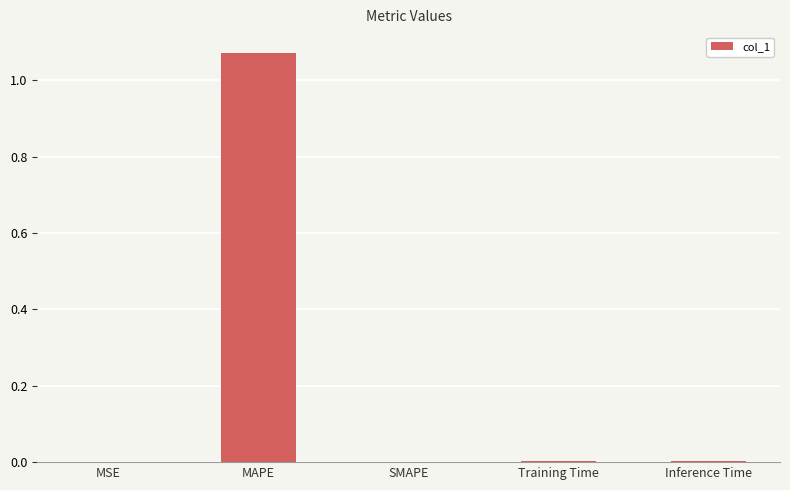

The chart shows a value of 0.0 at Training Time. True or false?

True